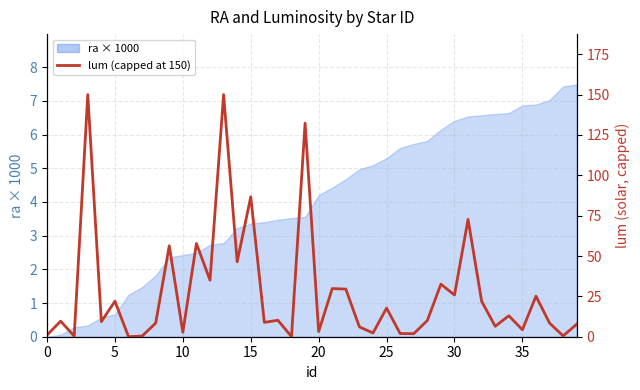

At which label is the value closest to 75?

31